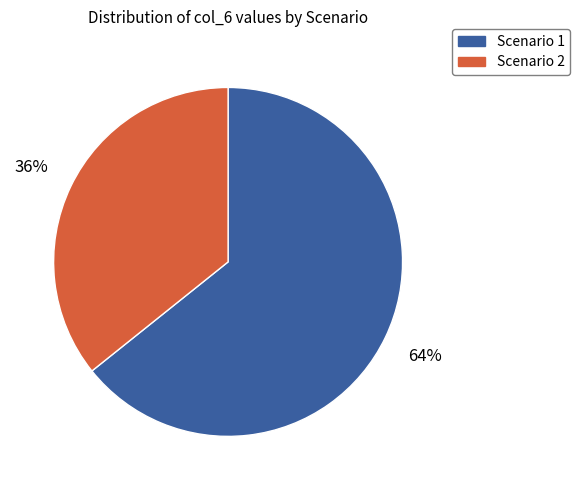

Combined, do Scenario 2 and Scenario 1 account for over 50%?

Yes